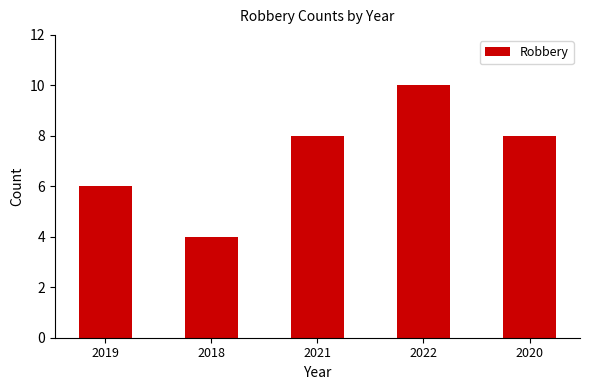

What is the difference between the maximum and minimum values?

6